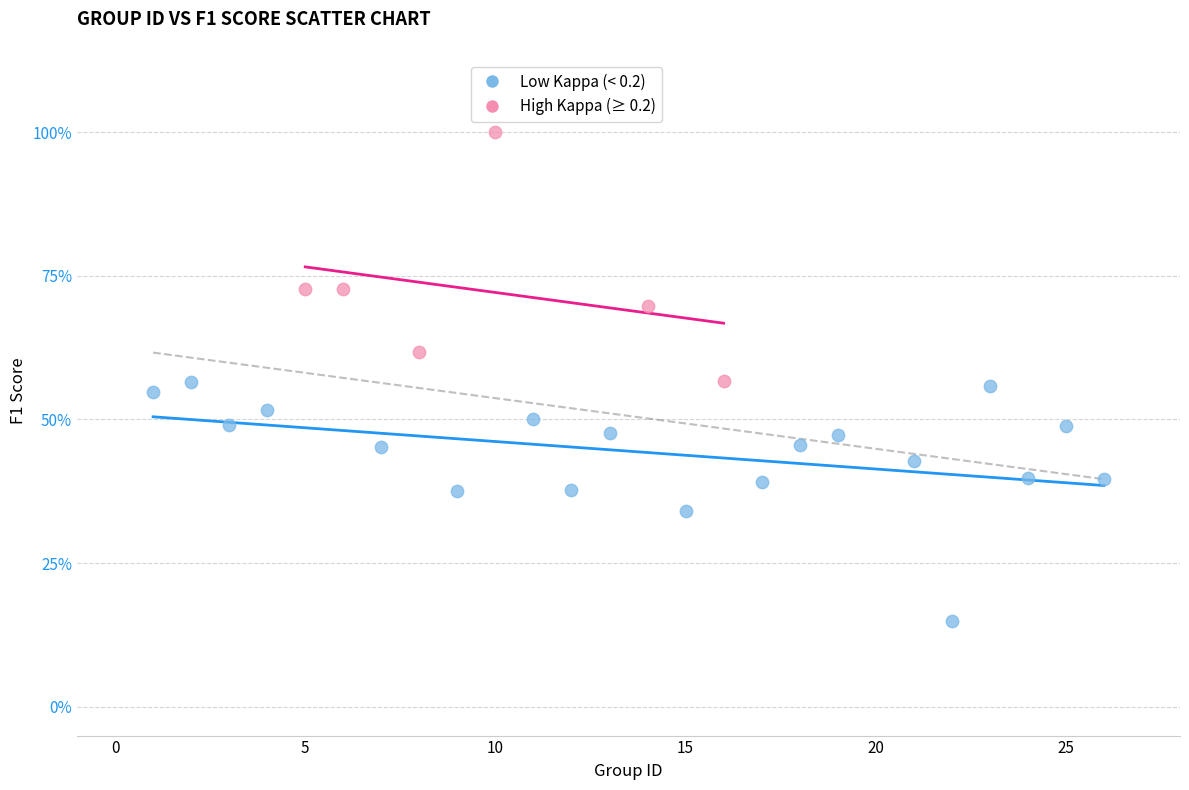

Which series contains the lowest Y value?

Low Kappa (< 0.2)